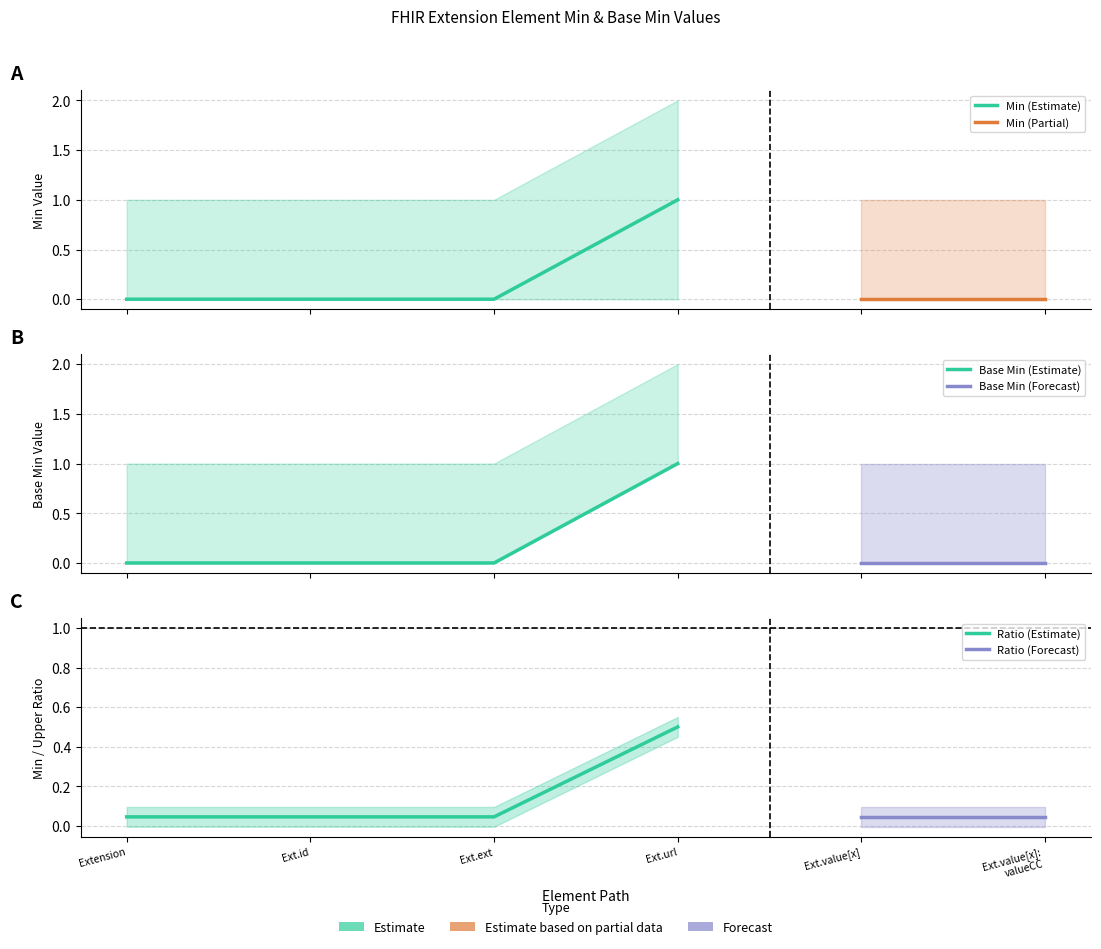

At which category is the sum across all series the highest?

Extension.url